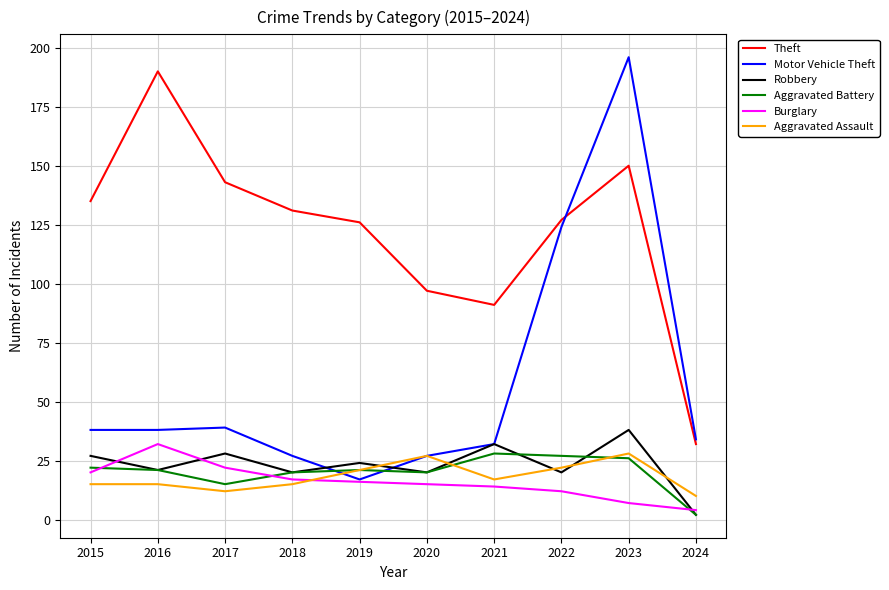

What is the spread (max minus min) of values at 2024?

32